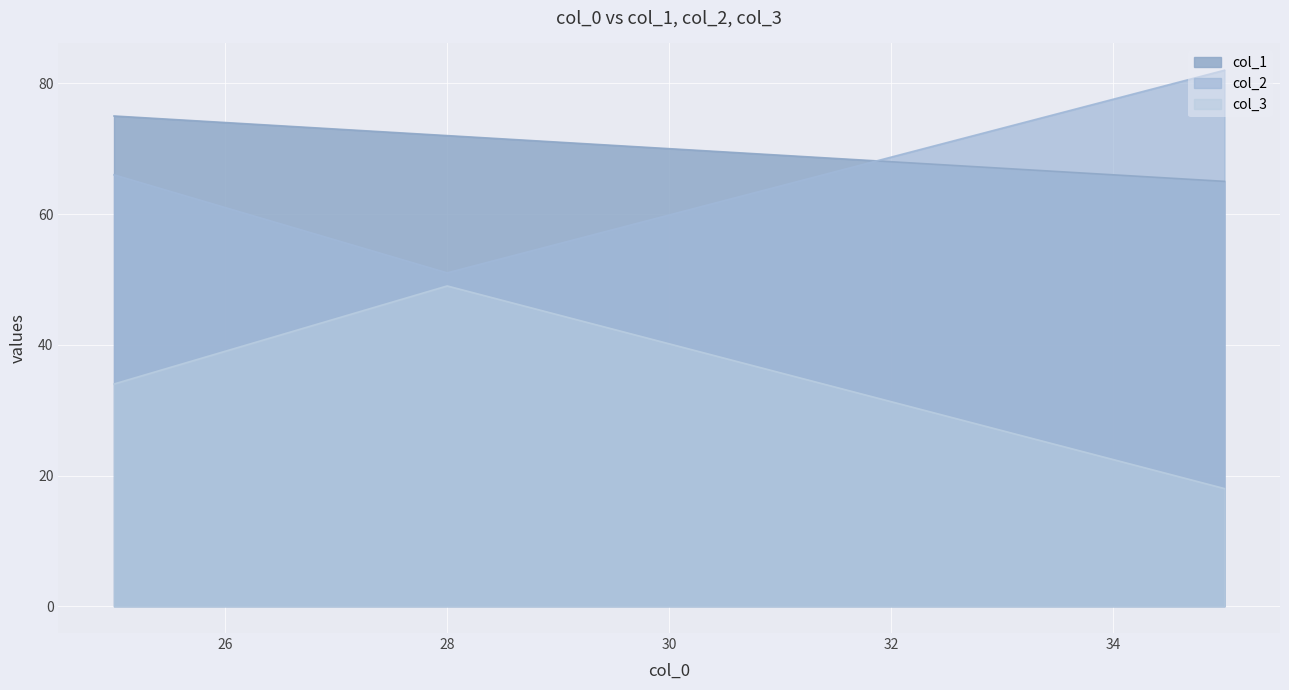

The value of col_1 at 35 is 27. True or false?

False